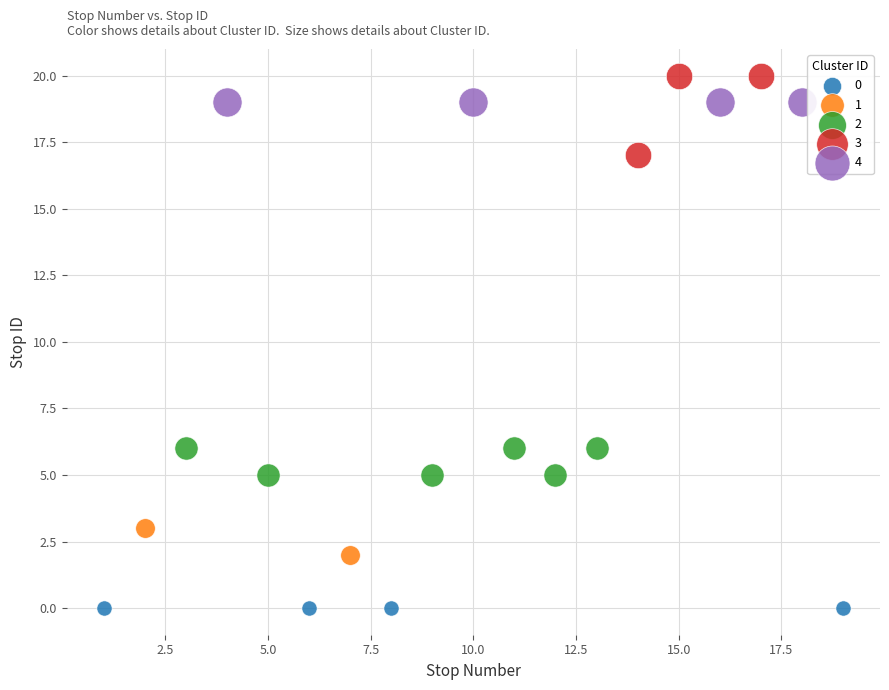

What are all the series names shown in the legend?

0, 1, 2, 3, 4